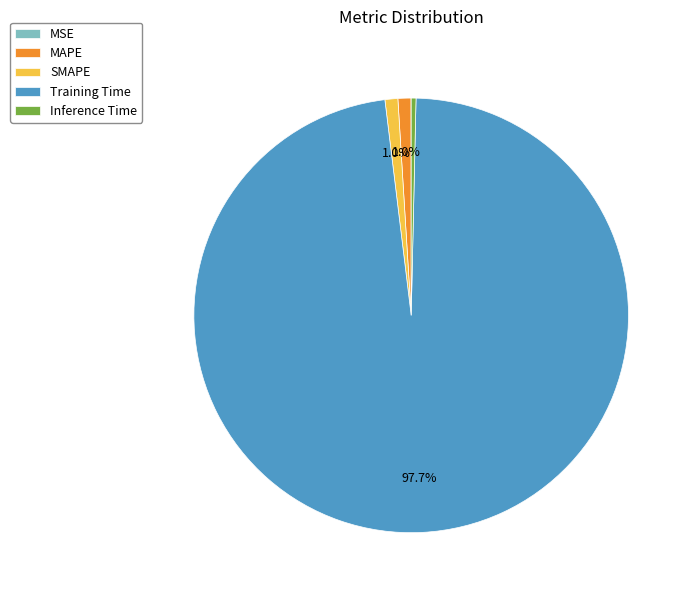

Which category has the biggest portion of the pie?

Training Time